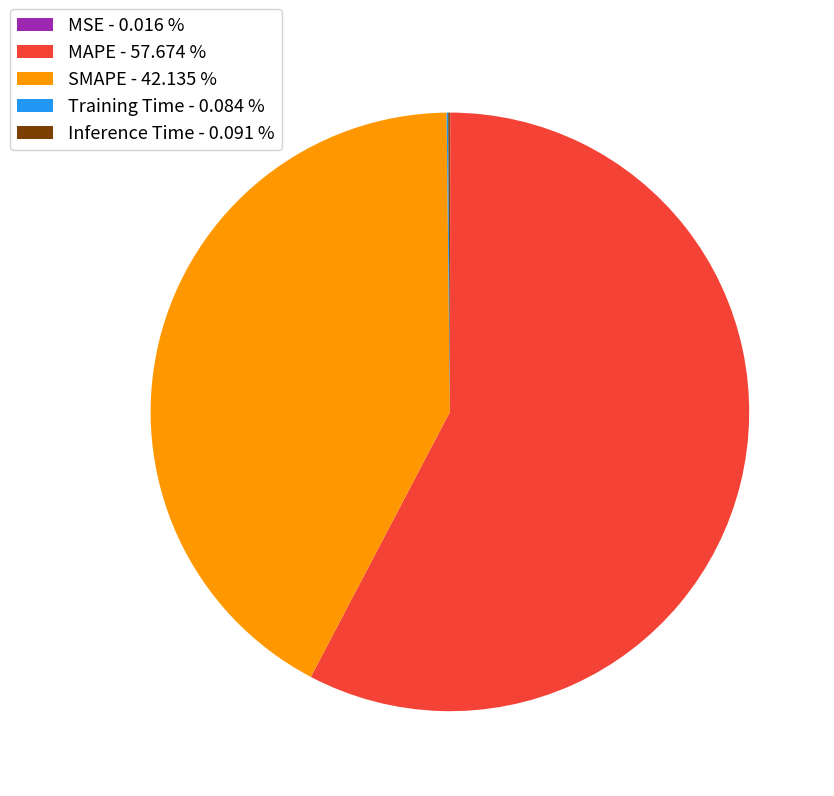

Is SMAPE - 42.135 % the majority of the pie?

No